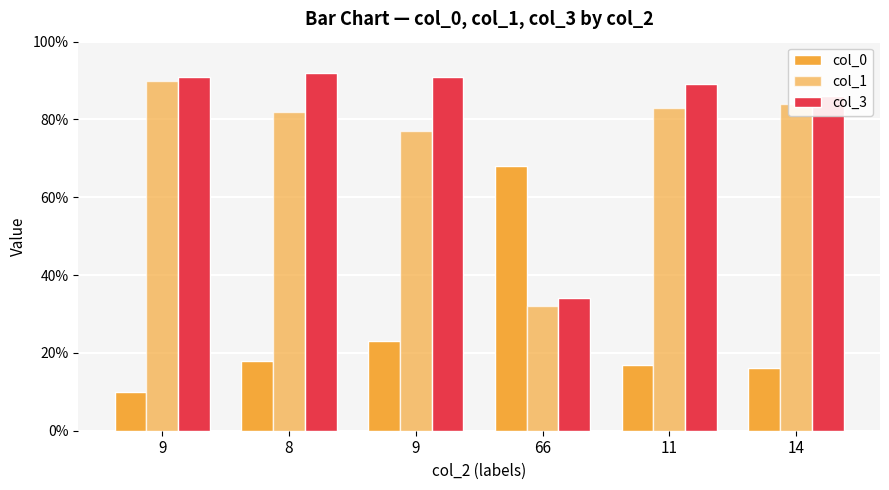

At how many categories does at least one series exceed 34?

6